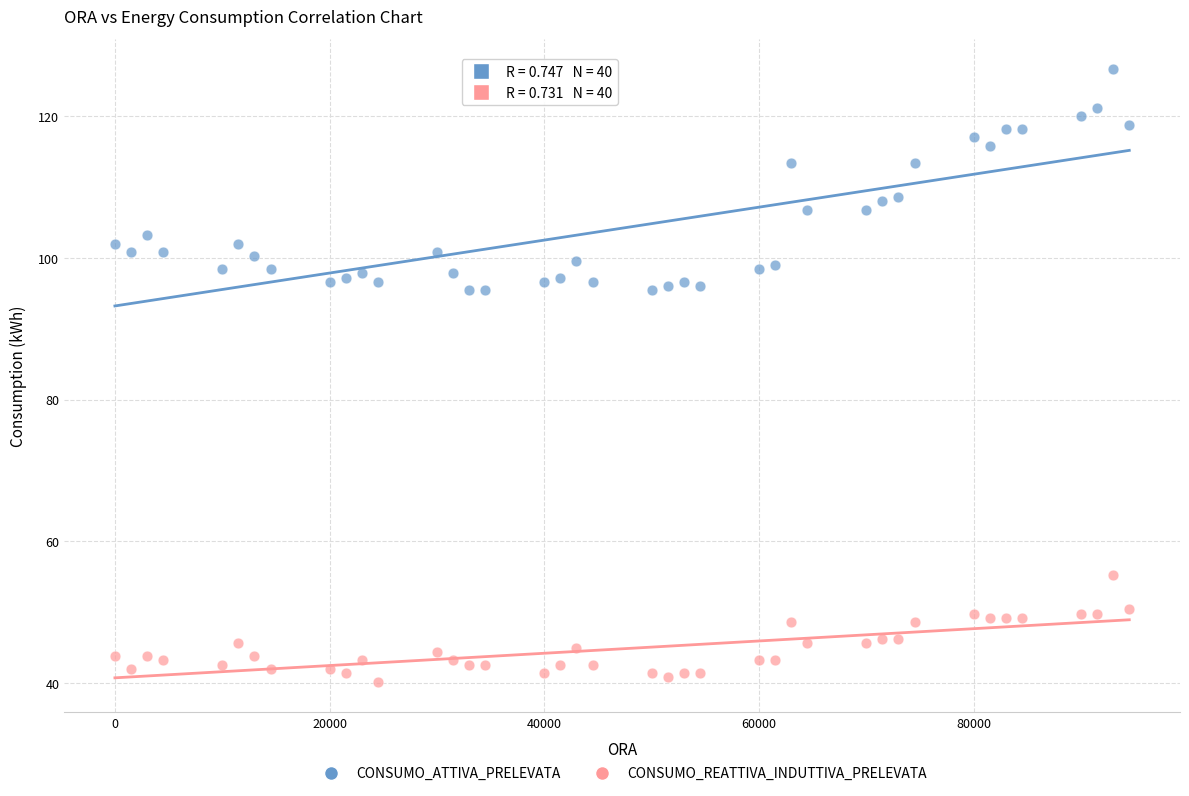

Across all data points, what is the range of X values (max minus min)?

94500.0